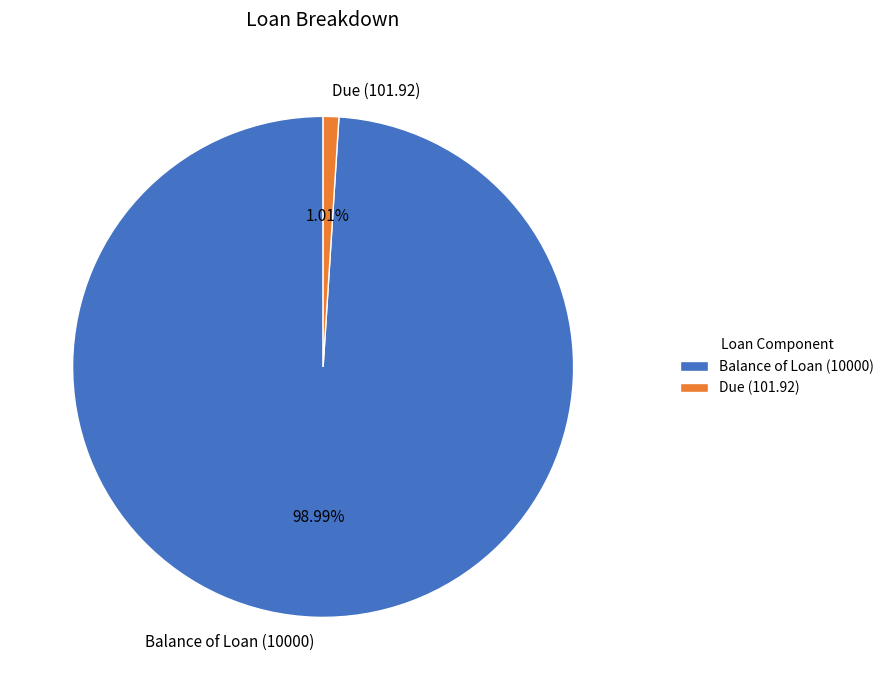

What is the majority slice?

Balance of Loan (10000)